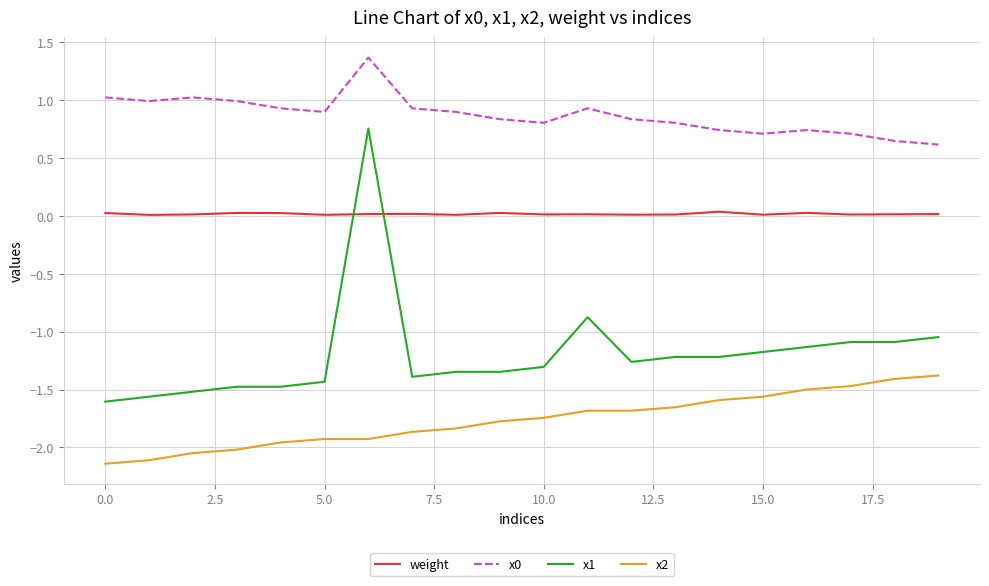

True or false: x0 and x2 intersect in this chart.

False